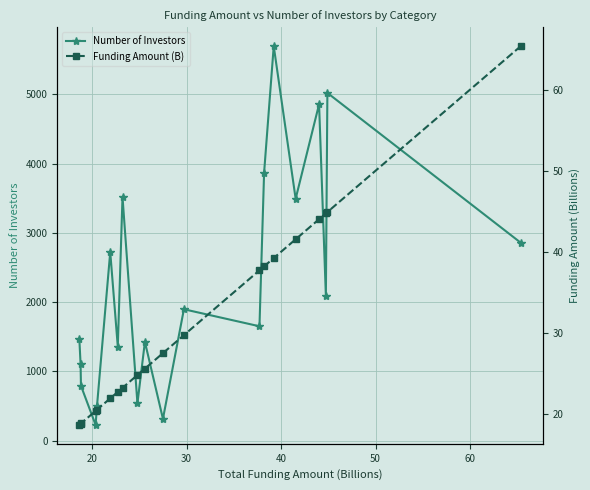

What is the value of the Number of Investors point at the 17th from the left?

4859